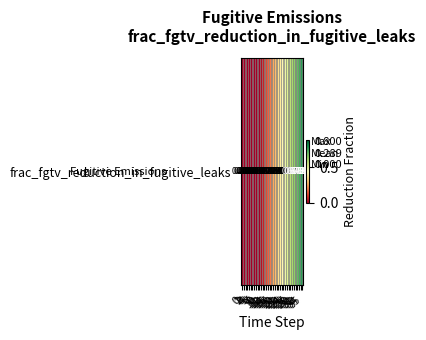

Reading left to right, list all the values displayed in this chart.

0=0.0	1=0.0	2=0.0	3=0.0	4=0.0	5=0.0	6=0.0	7=0.0	8=0.0	9=0.0	10=0.0	11=0.0	12=0.1	13=0.1	14=0.1	15=0.2	16=0.2	17=0.2	18=0.3	19=0.3	20=0.3	21=0.4	22=0.4	23=0.4	24=0.4	25=0.5	26=0.5	27=0.5	28=0.6	29=0.6	30=0.6	31=0.7	32=0.7	33=0.7	34=0.8	35=0.8